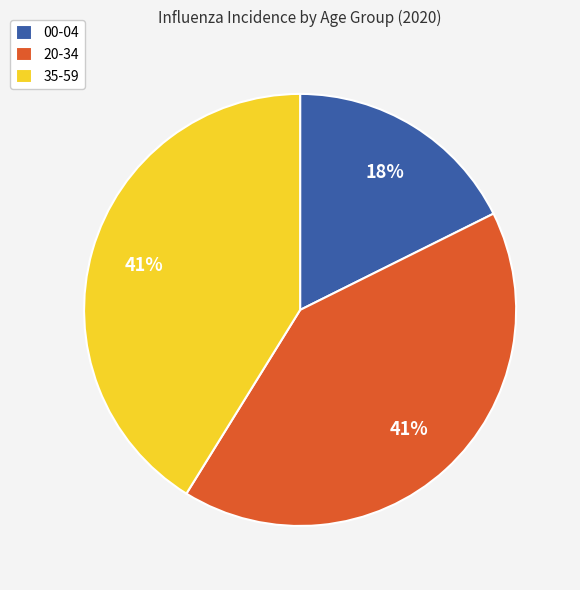

Count the number of slices in the pie.

3